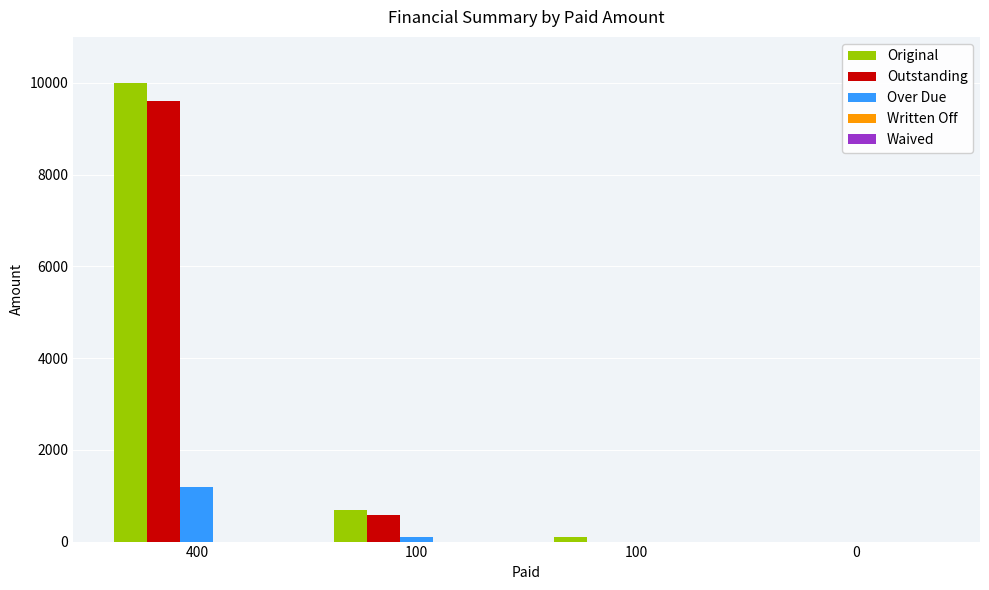

What is the difference between the Outstanding values at 400 and 100?

9600.0